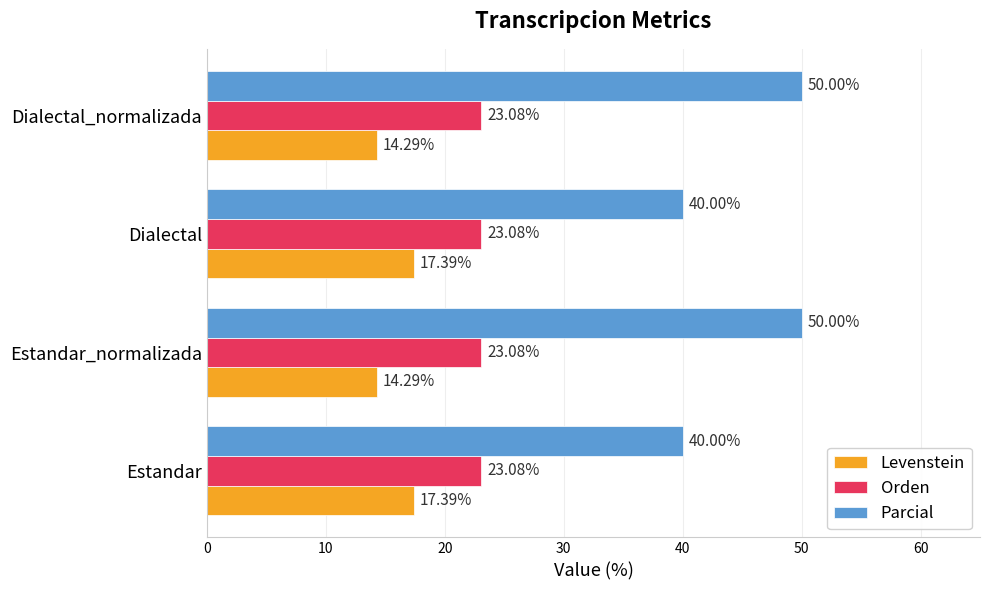

List the series in order of their overall mean, lowest first.

Levenstein, Orden, Parcial